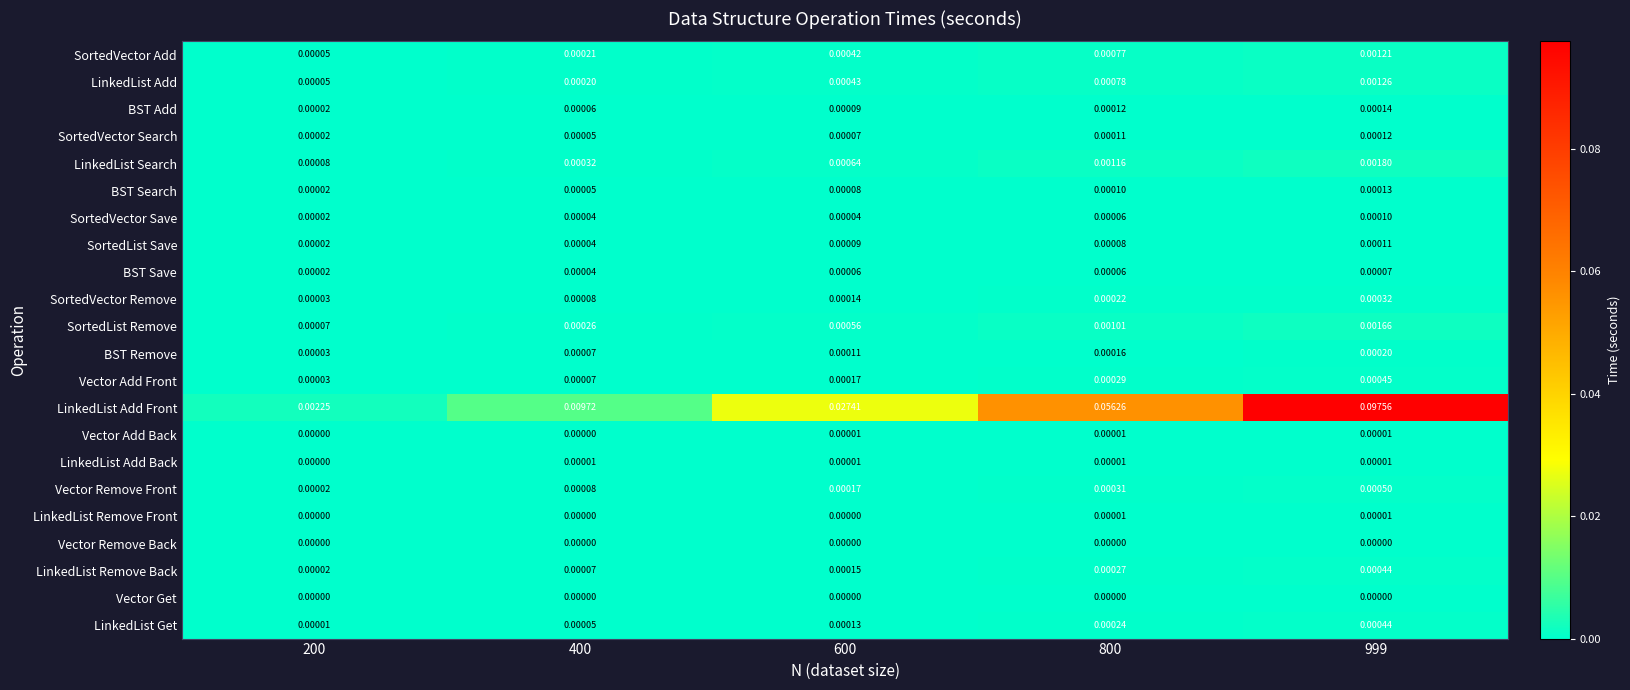

Which series has the widest spread of values?

LinkedList Add Front